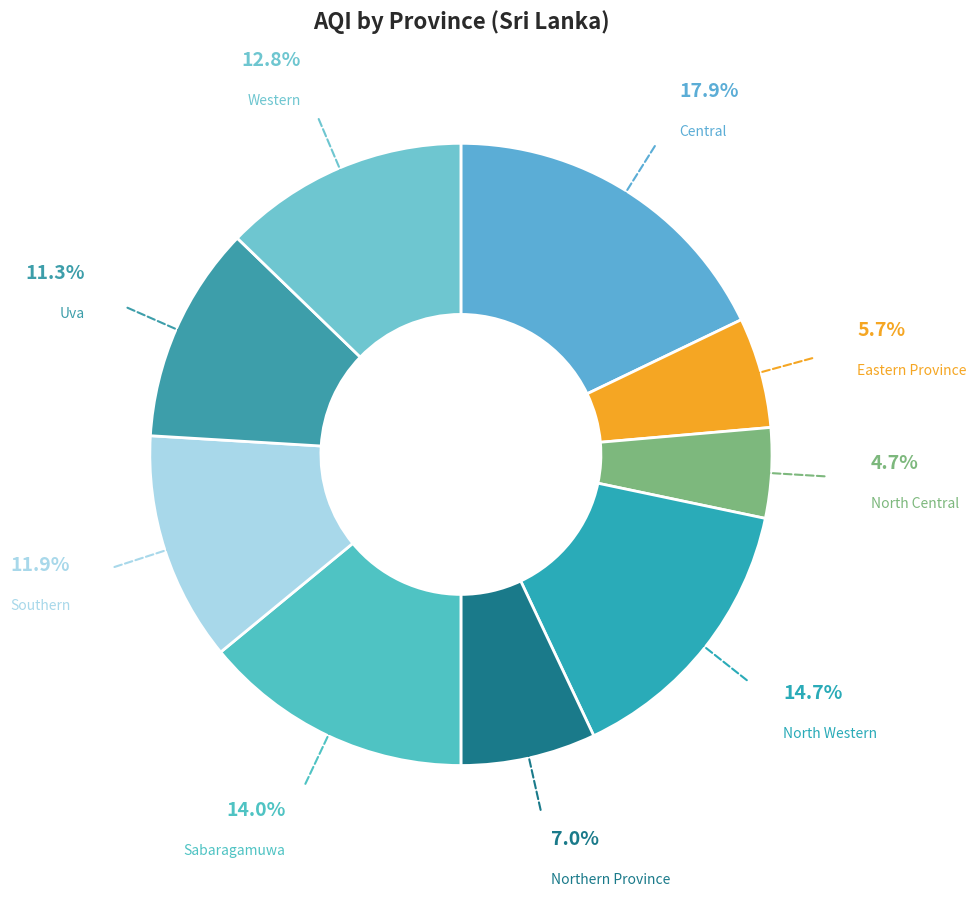

Is Western the majority of the pie?

No